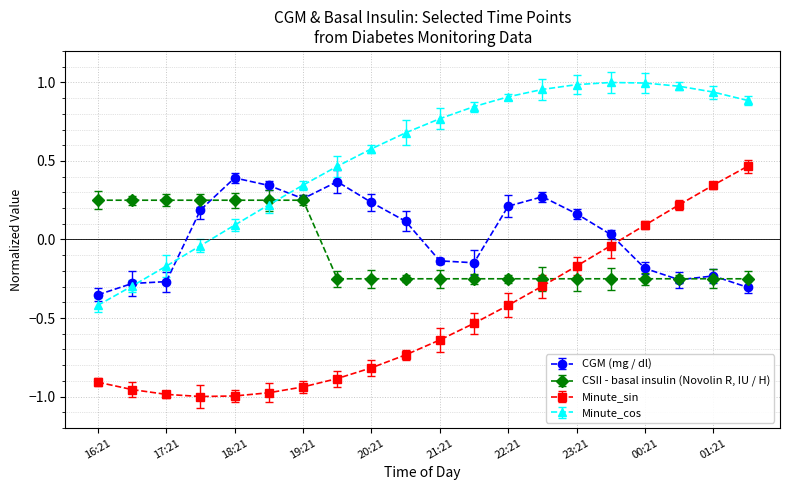

What is the value of the CGM (mg / dl) point at the 10th from the left?

0.1